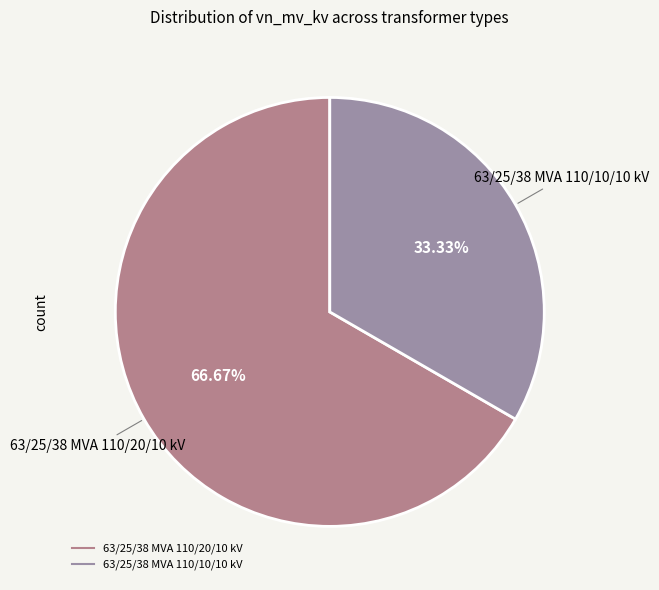

Which category has the smallest portion of the pie?

63/25/38 MVA 110/10/10 kV